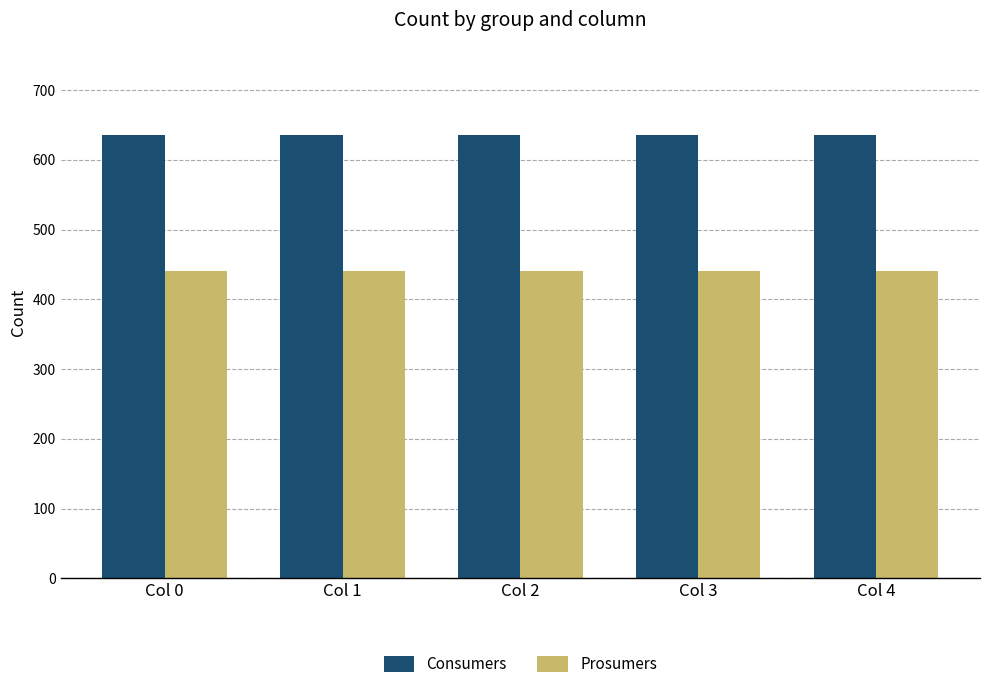

What is the value of the Prosumers bar at the 5th from the left?

440